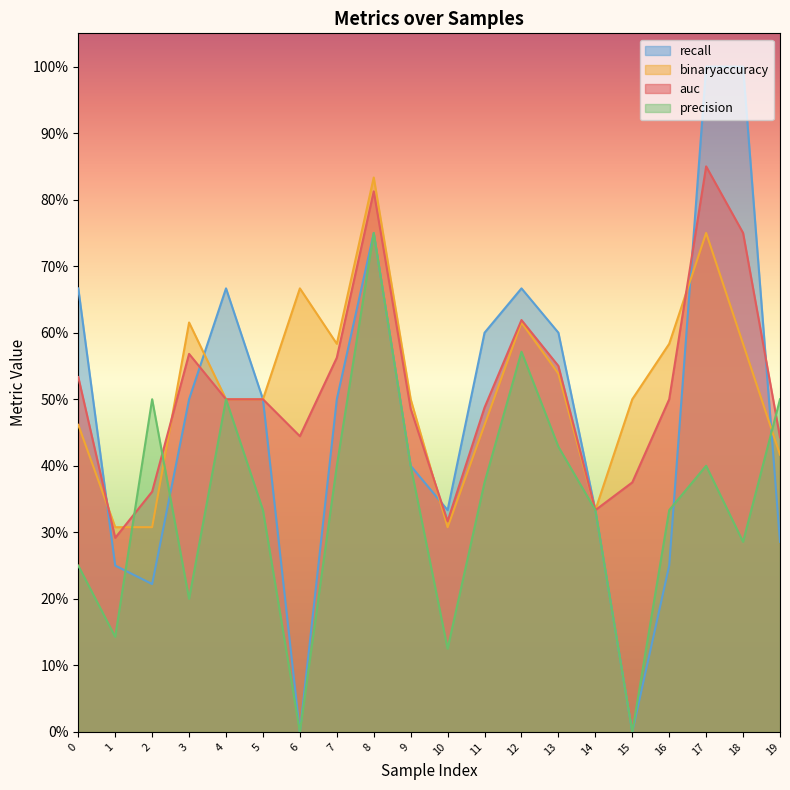

List the series in order of their peak value, highest first.

recall, auc, binaryaccuracy, precision